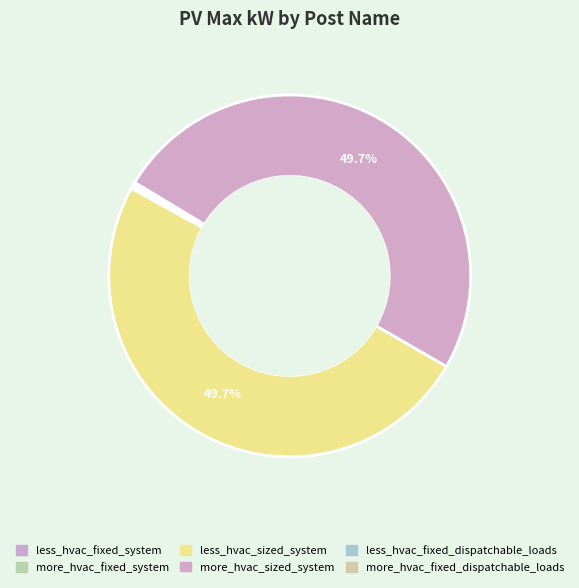

Does any single category account for the majority?

No